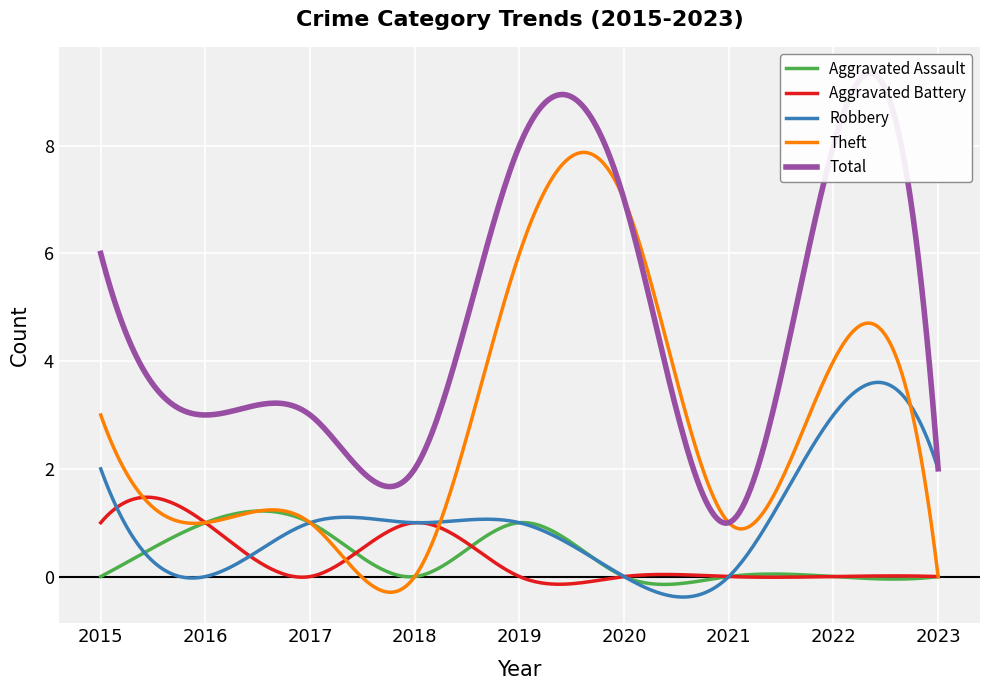

What is the maximum value shown in the chart?

8